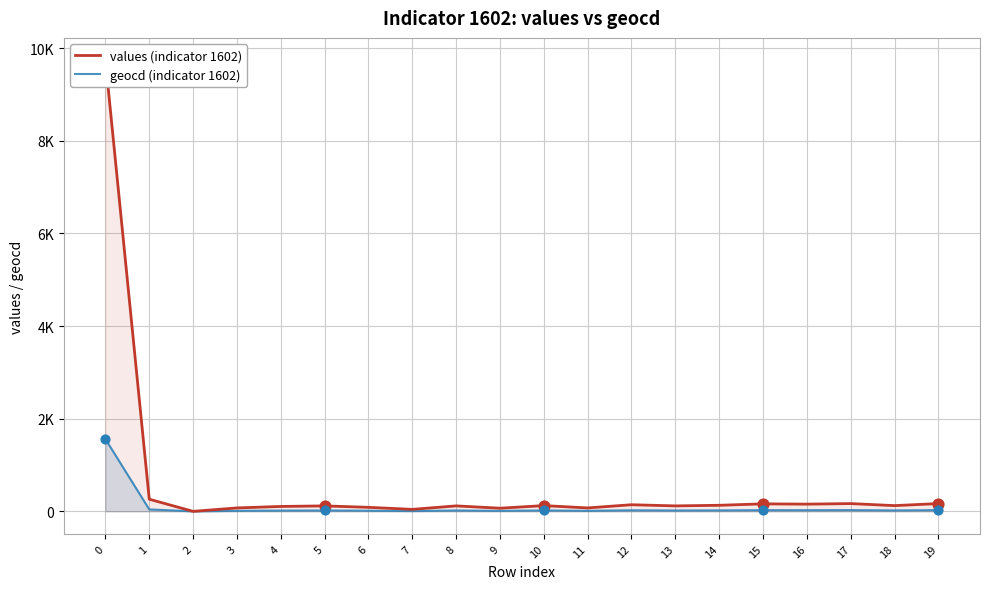

Is the value of values (indicator 1602) at 10 greater than the value of geocd (indicator 1602) at 0?

No